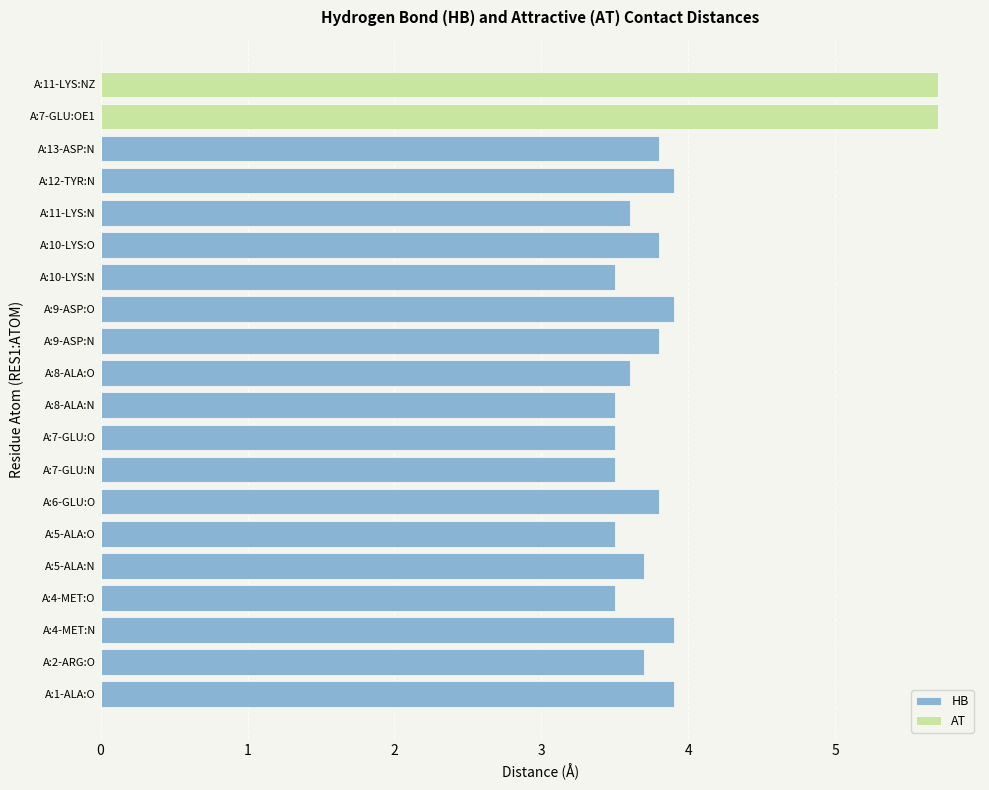

Reading left to right, transcribe all the data shown in this chart.

HB: 3.9	3.7	3.9	3.5	3.7	3.5	3.8	3.5	3.5	3.5	3.6	3.8	3.9	3.5	3.8	3.6	3.9	3.8	0.0	0.0
AT: 0.0	0.0	0.0	0.0	0.0	0.0	0.0	0.0	0.0	0.0	0.0	0.0	0.0	0.0	0.0	0.0	0.0	0.0	5.7	5.7